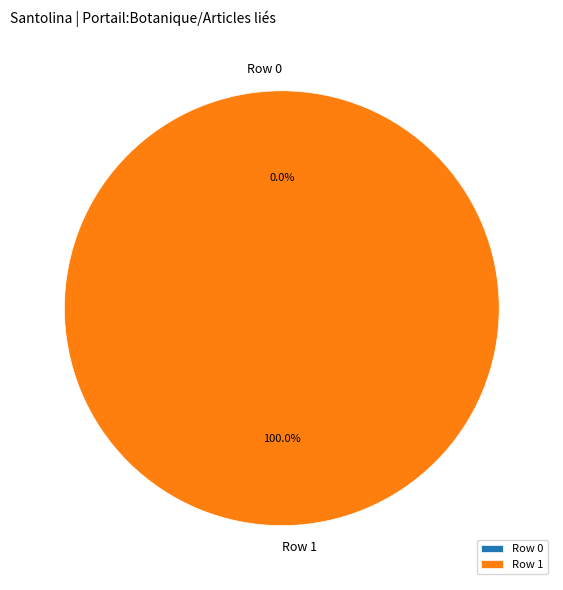

How many segments does this pie chart have?

2